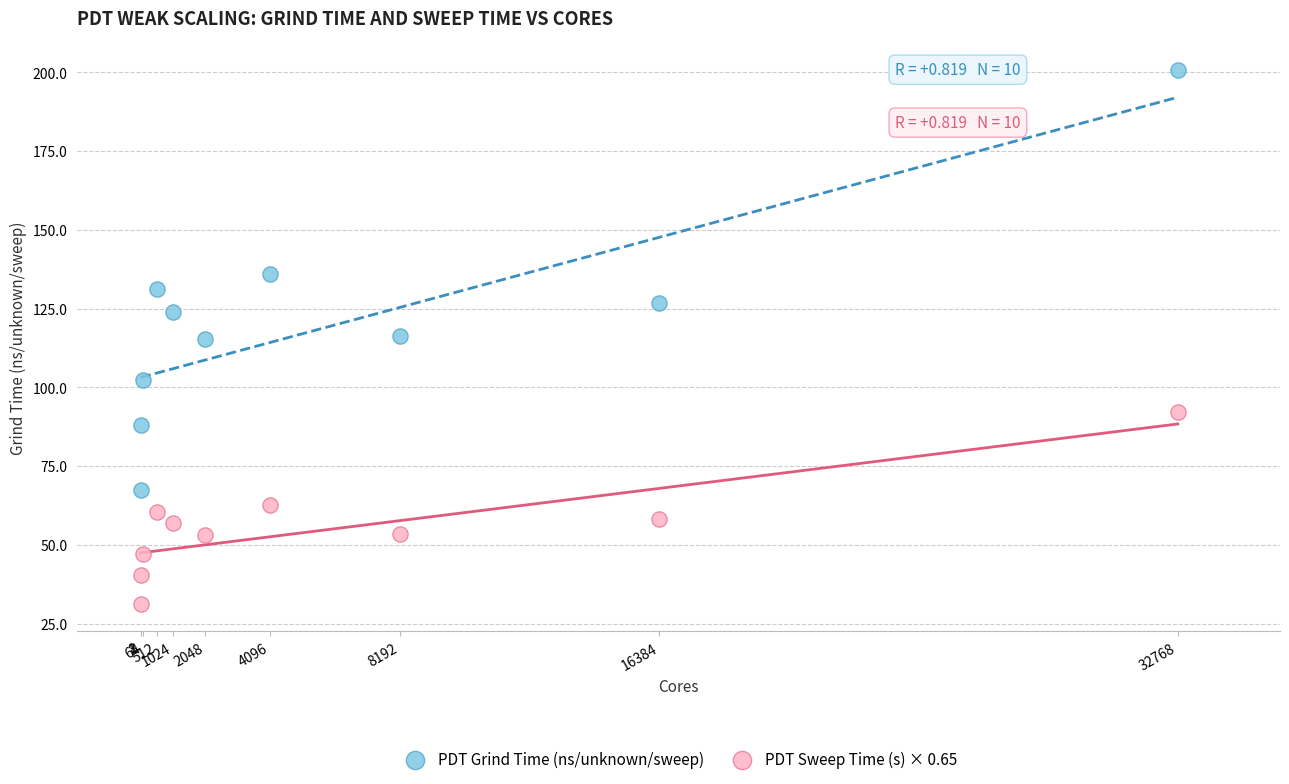

Which series contains the highest Y value?

PDT Grind Time (ns/unknown/sweep)